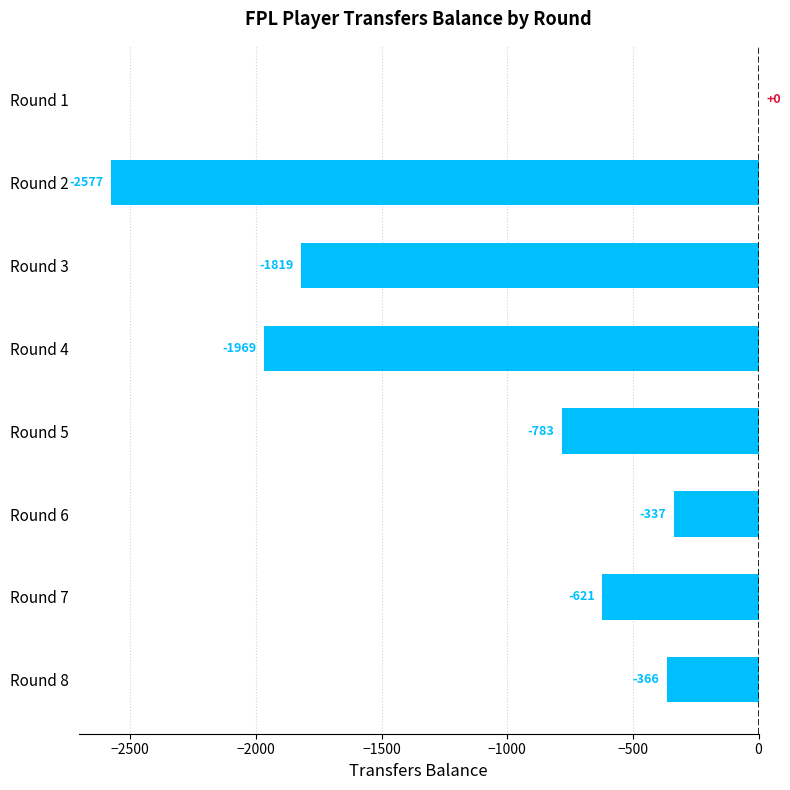

Where is the data nearest to the value -1288?

Round 5